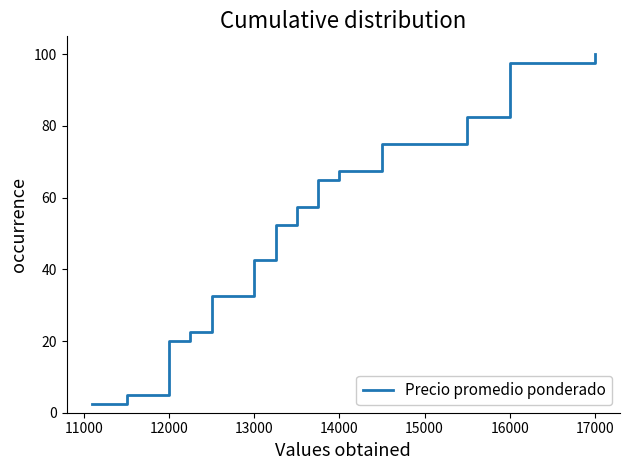

The value at 14000 is 67.5. True or false?

True